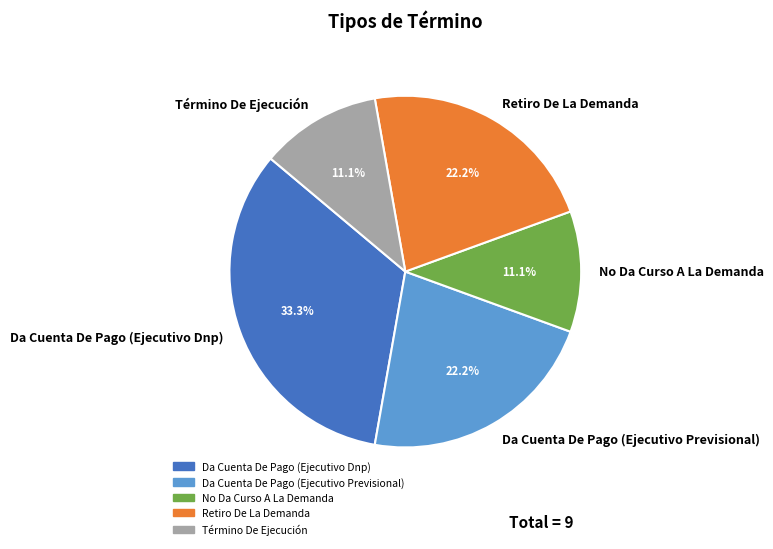

Combined, what portion of the pie is Retiro De La Demanda and Da Cuenta De Pago (Ejecutivo Dnp)?

55.6%